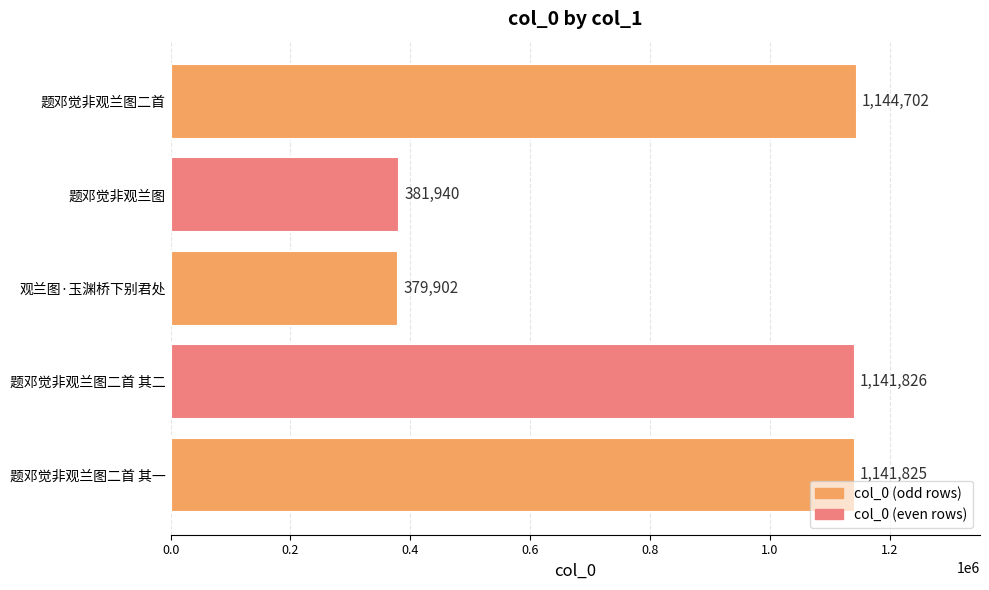

Reading top to bottom, what are all the values shown in this chart?

题邓觉非观兰图二首=1144702	题邓觉非观兰图=381940	观兰图·玉渊桥下别君处=379902	题邓觉非观兰图二首 其二=1141826	题邓觉非观兰图二首 其一=1141825